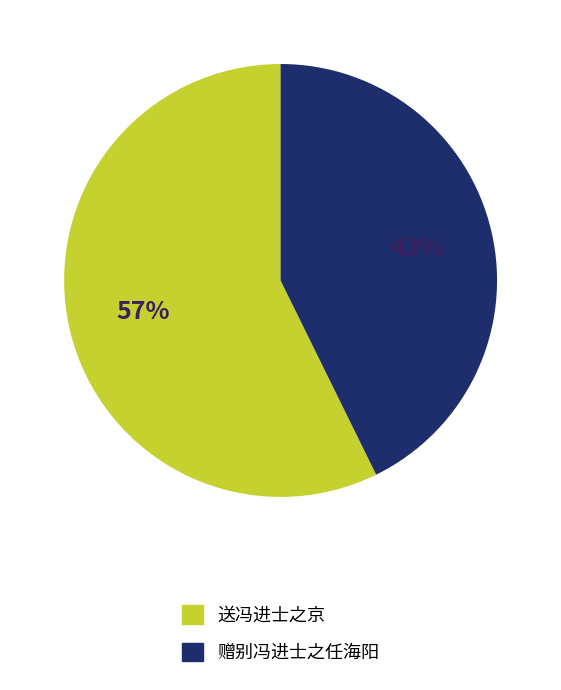

To the nearest percent, what portion does 送冯进士之京 represent?

57%